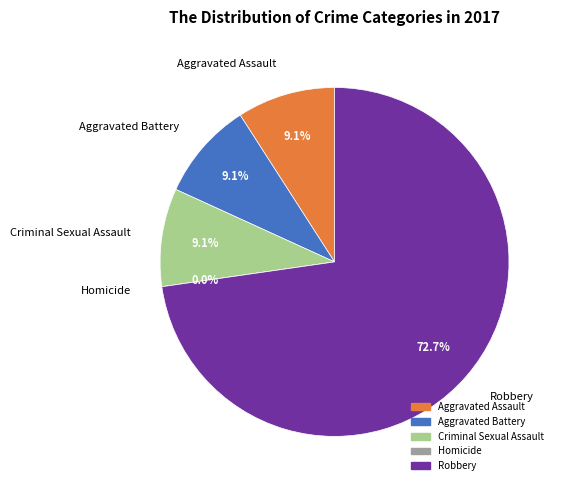

True or false: Homicide accounts for 0% of the total.

True